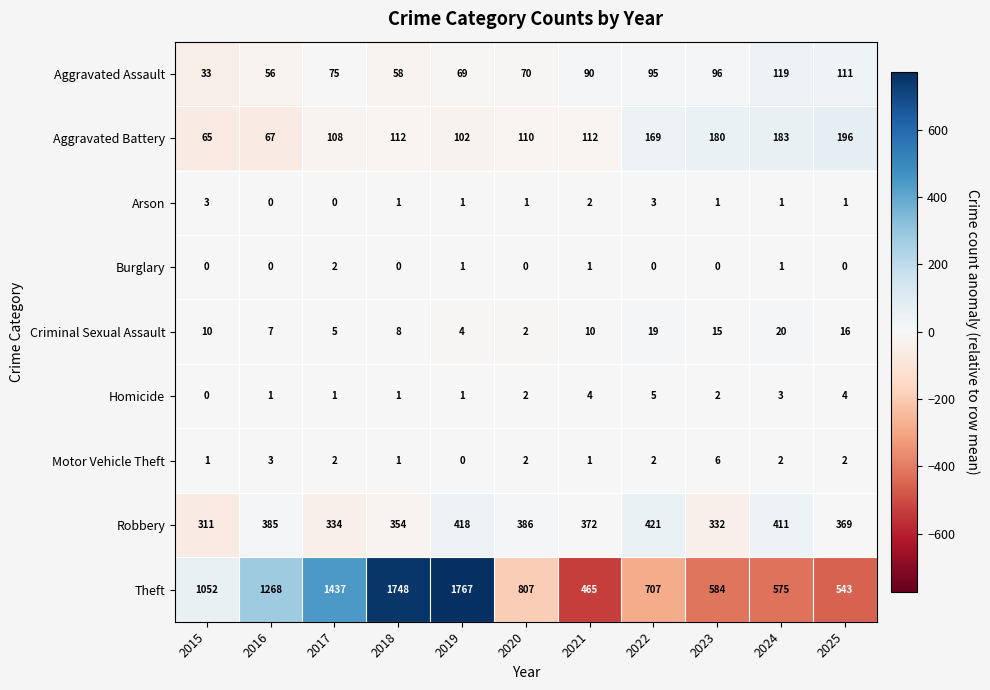

What is the maximum value shown in the chart?

1767